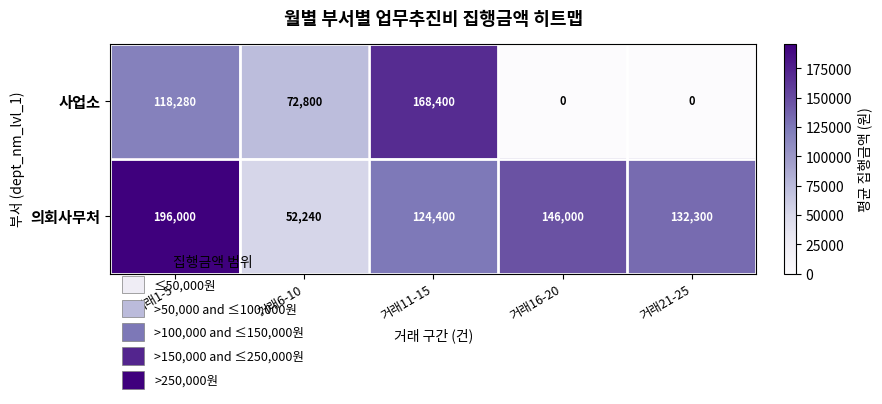

What is the difference between the maximum and minimum values in the 의회사무처 series?

143760